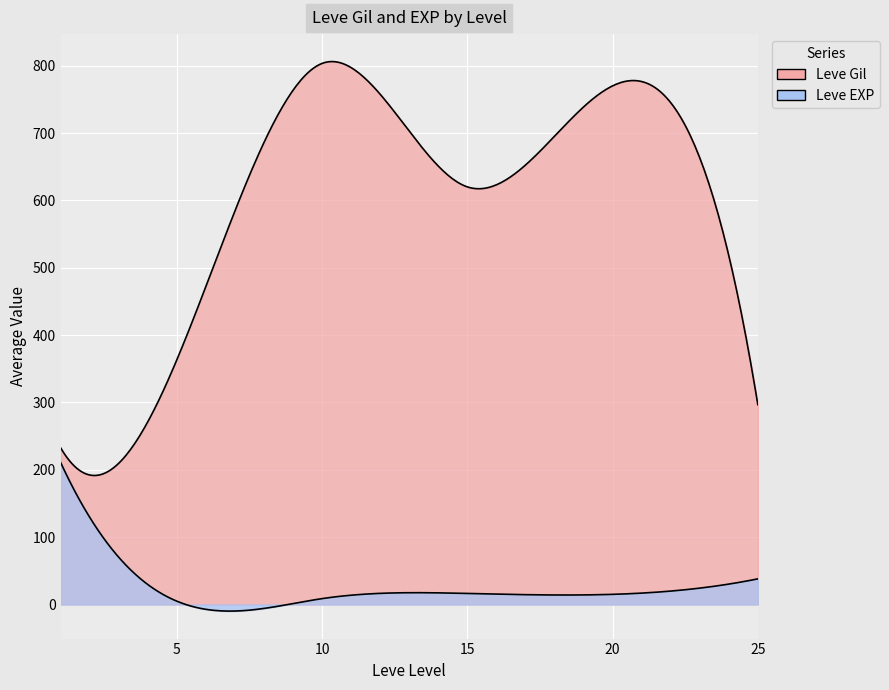

Between 10 and 24, which series saw the biggest shift?

Leve Gil